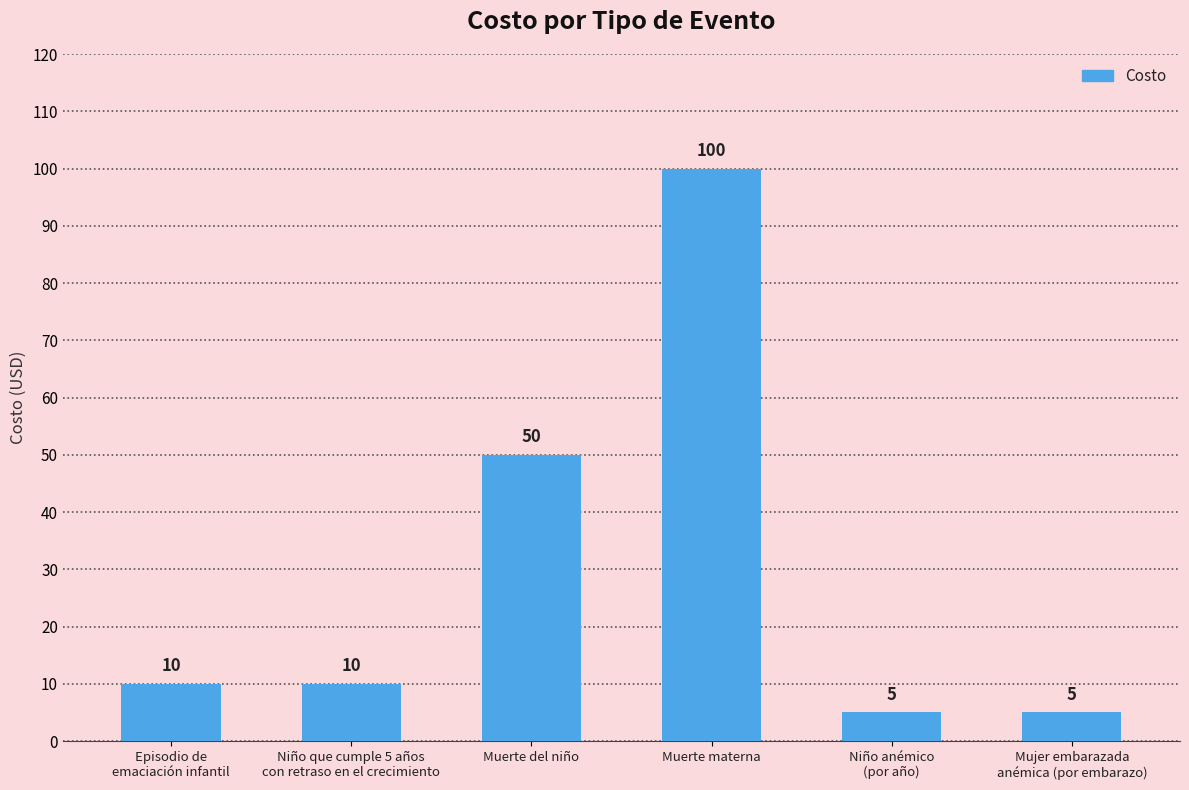

True or false: the data shows 5 at Episodio de
emaciación infantil.

False